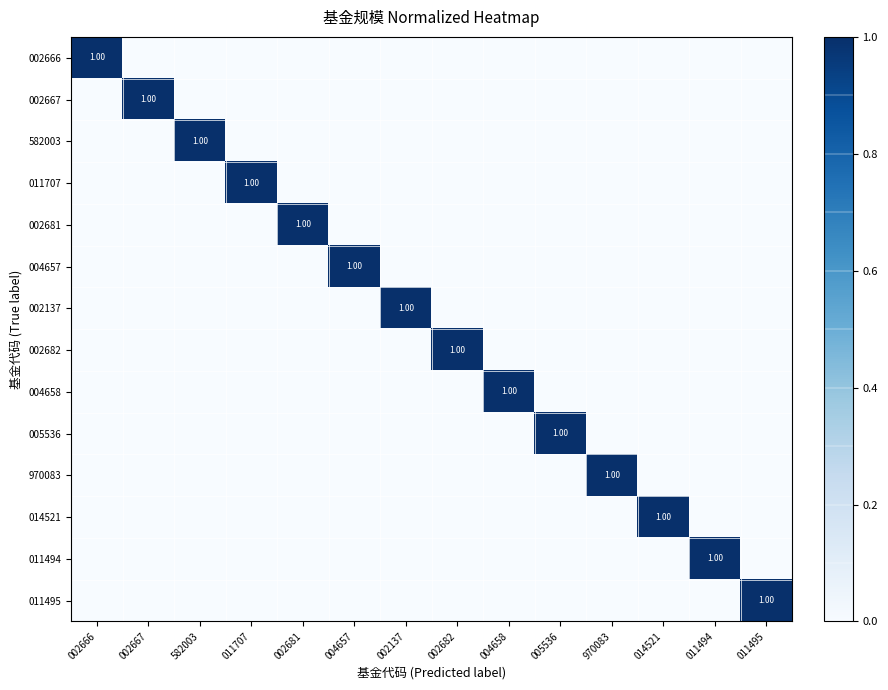

Count the number of categories in the chart.

14